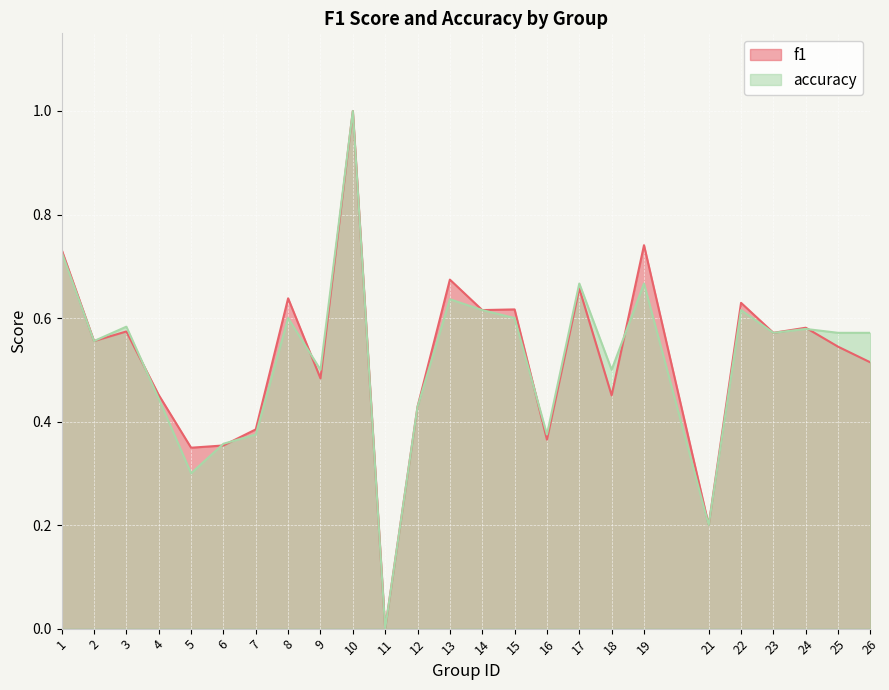

Rank the series by their maximum value, from lowest to highest.

f1, accuracy